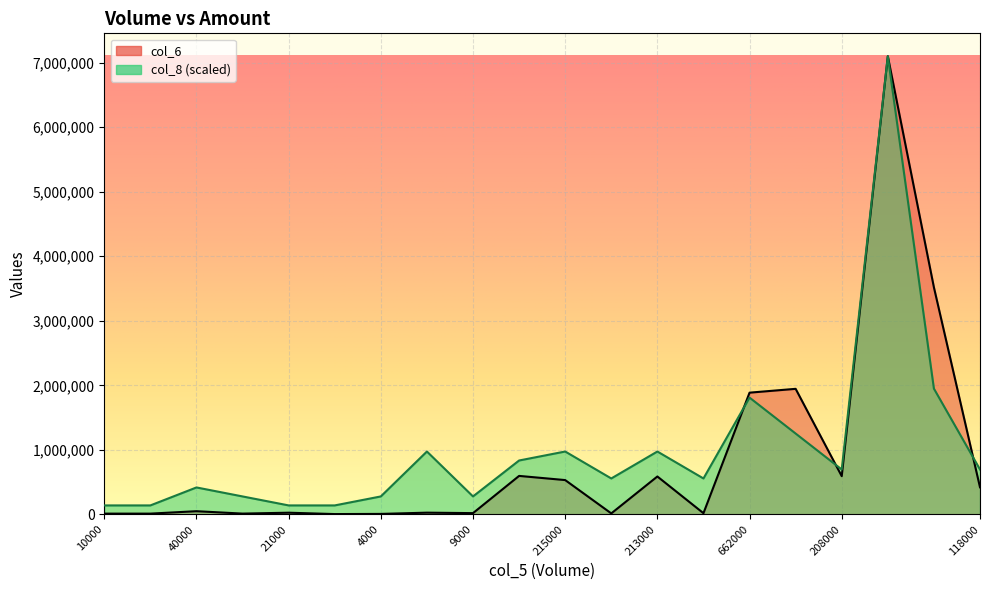

Reading left to right, extract all data points from this chart.

col_6: 12000.0	12000.0	49600.0	12390.0	26250.0	5040.0	7580.0	26900.0	19710.0	596580.0	531880.0	15380.0	587480.0	18600.0	1886680.0	1945980.0	592480.0	7100380.0	3518830.0	420220.0
col_8: 139223.1	139223.1	417669.4	278446.3	139223.1	139223.1	278446.3	974562.0	278446.3	835338.8	974562.0	556892.5	974562.0	556892.5	1809900.8	1253008.2	696115.7	7100380.0	1949123.9	696115.7